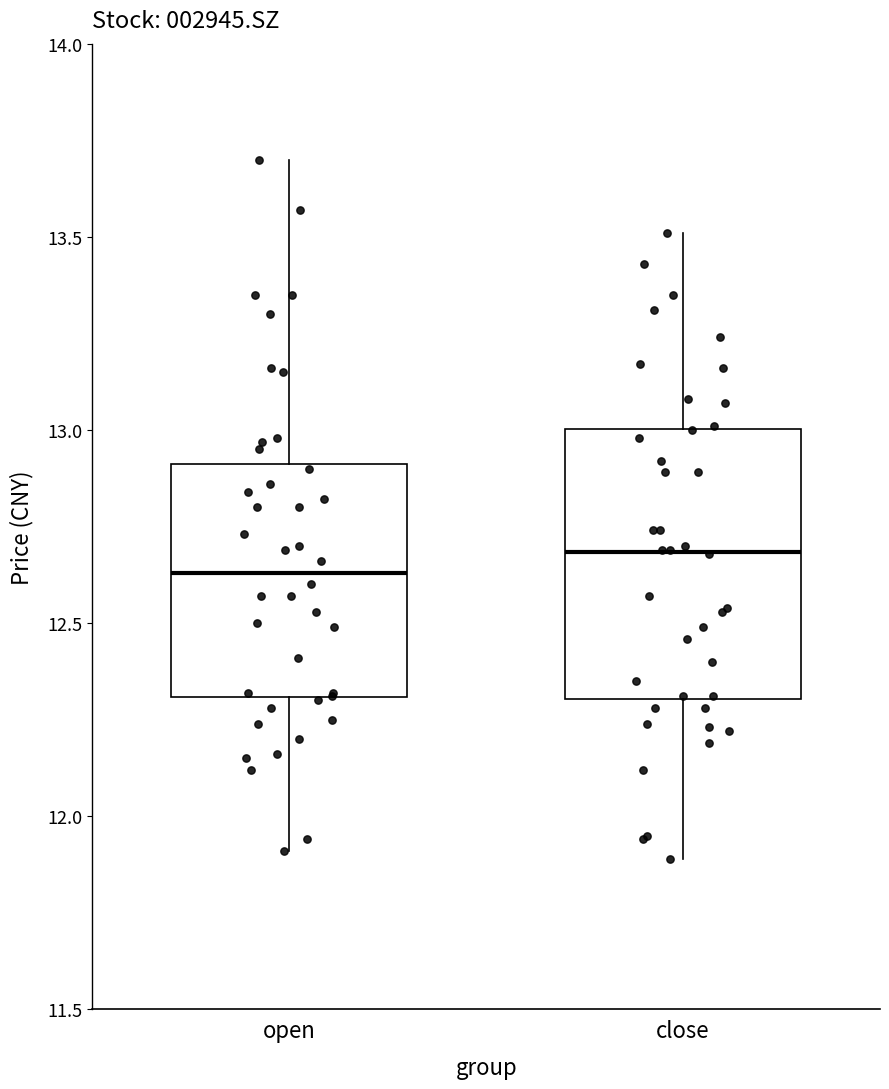

Which box is the tallest, from its lower edge to its upper edge?

close